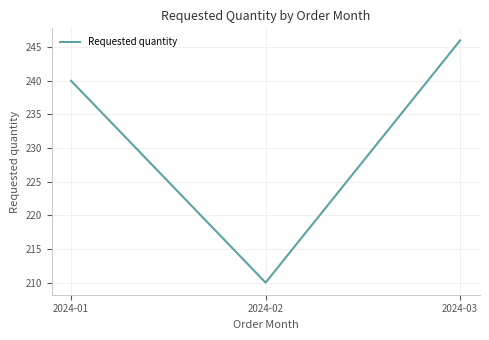

Is this an area chart (filled region under the line)?

No